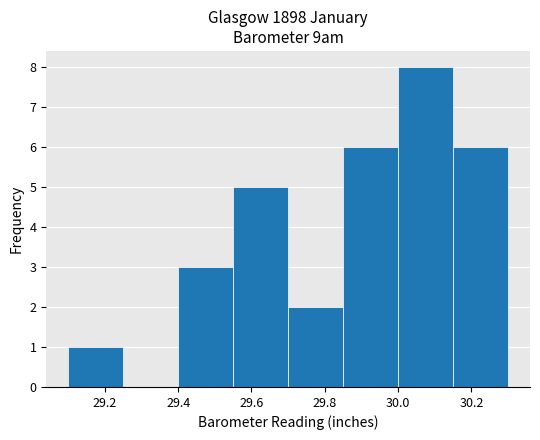

What is the height of the bar covering 30.15 to 30.30 on the x-axis? Neither the bar edges nor the heights are printed on the chart, so give them approximately, as read against the axes.

6